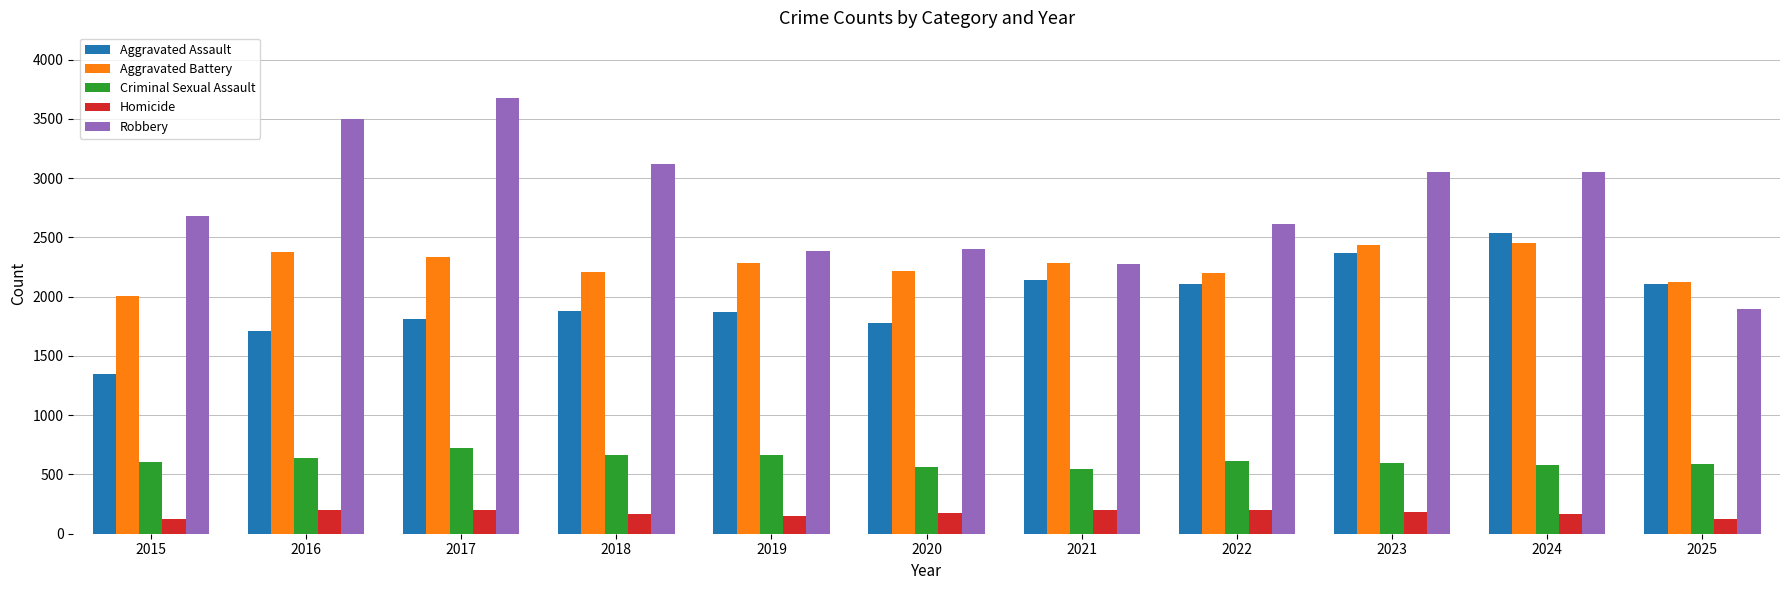

What is the sum of the Robbery values at 2021 and 2017?

5950